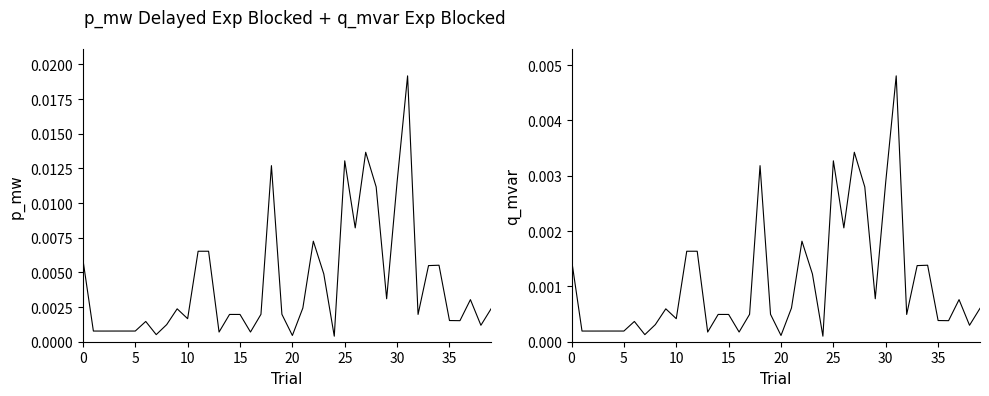

Is it true that p_mw equals 0.0 at 19?

False